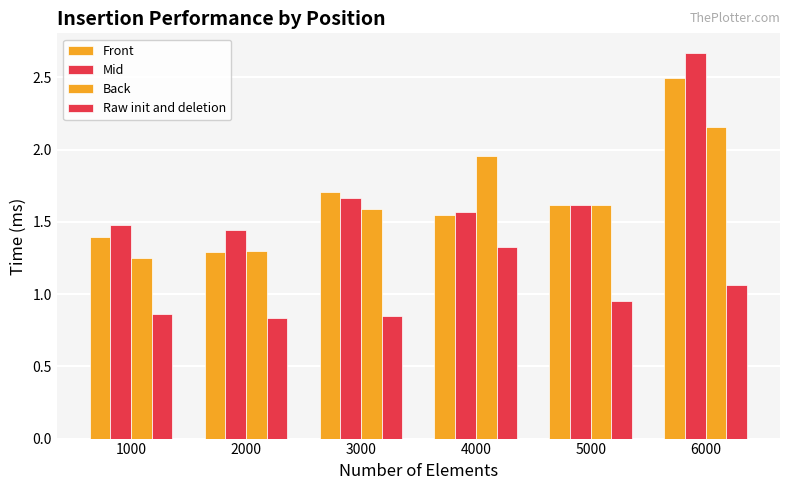

What is the sum of all Raw init and deletion values?

5.9